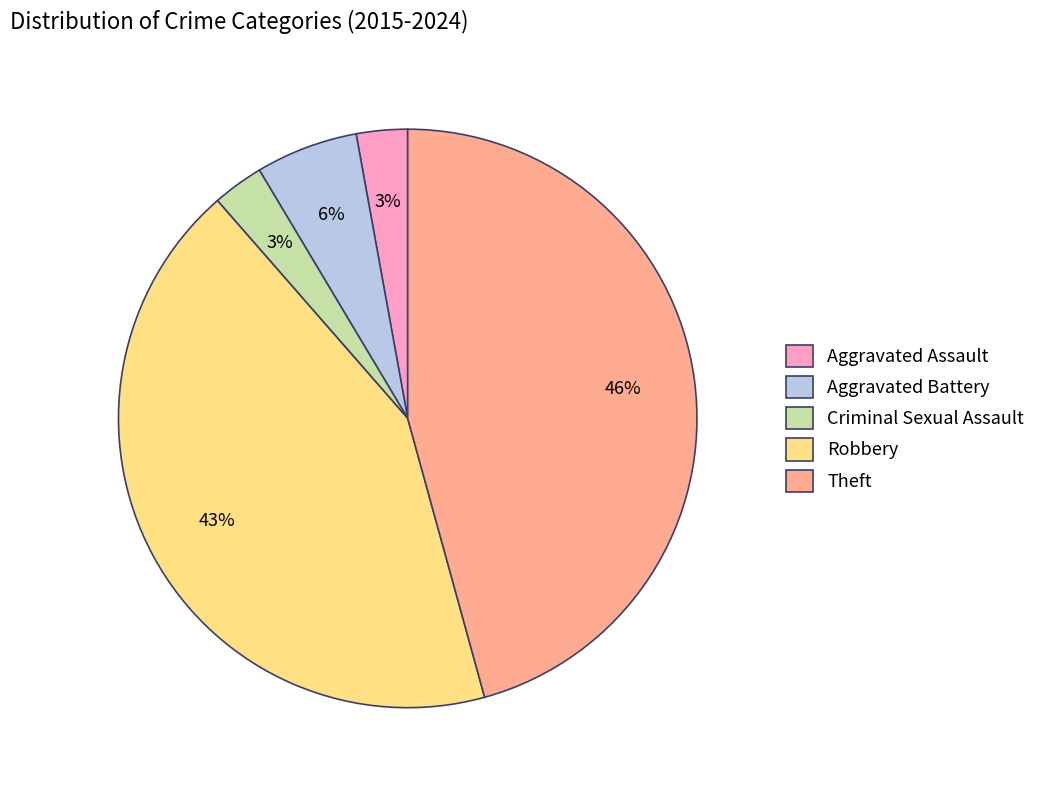

To the nearest percent, what is the difference between the largest and smallest slice percentages?

43%